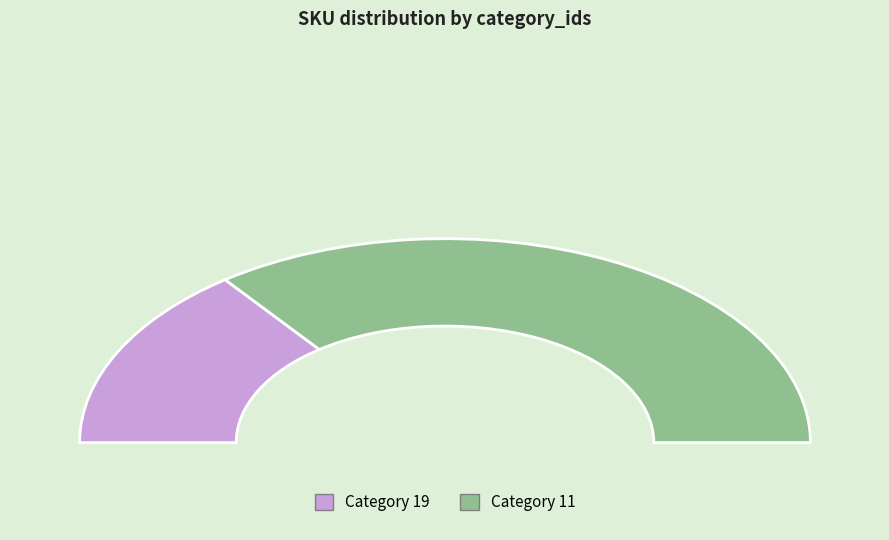

Which has a higher value, 19 or 11?

11